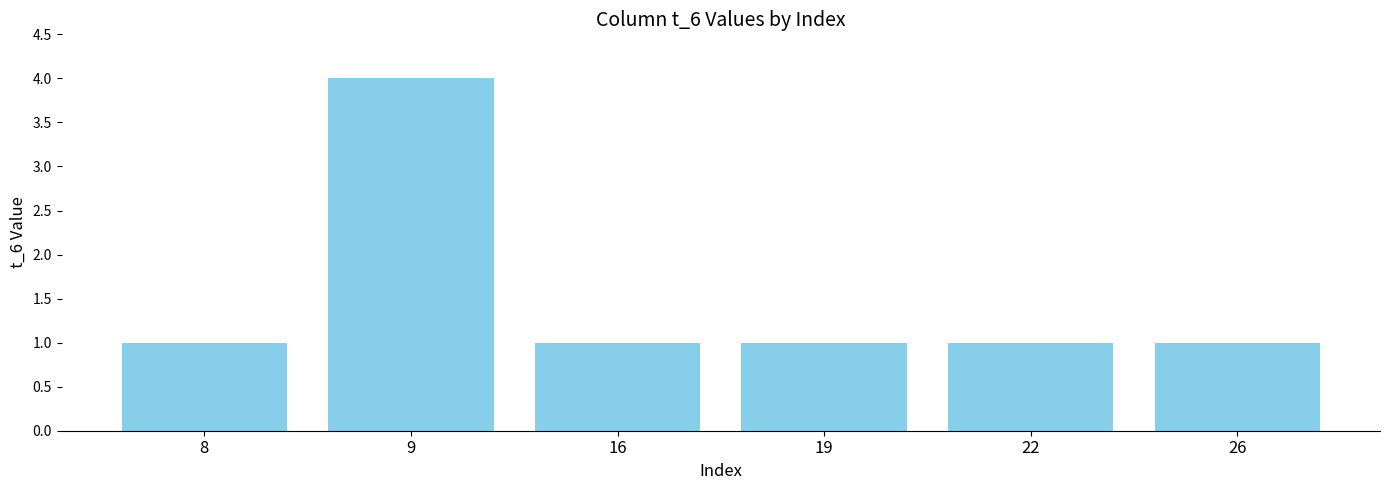

Is it true that the value at 9 is 6?

False